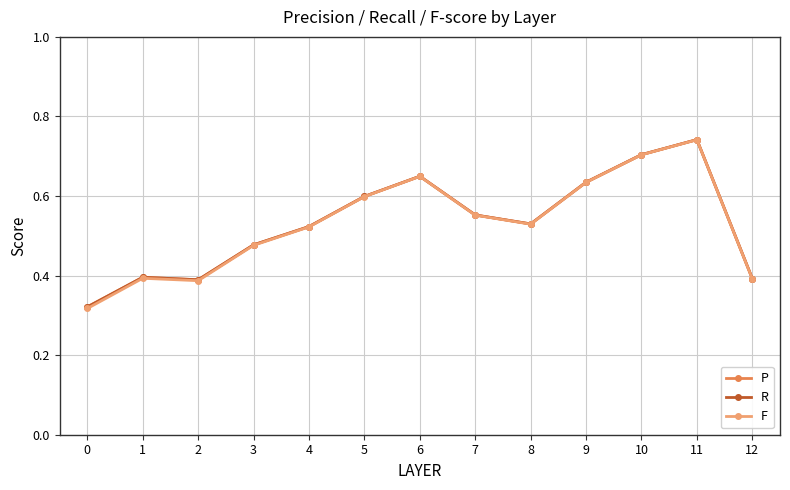

True or false: F and P intersect in this chart.

False